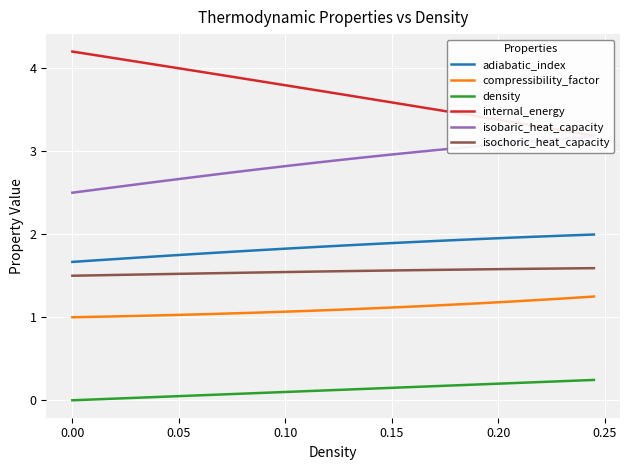

What is the sum of all internal_energy values?

147.9